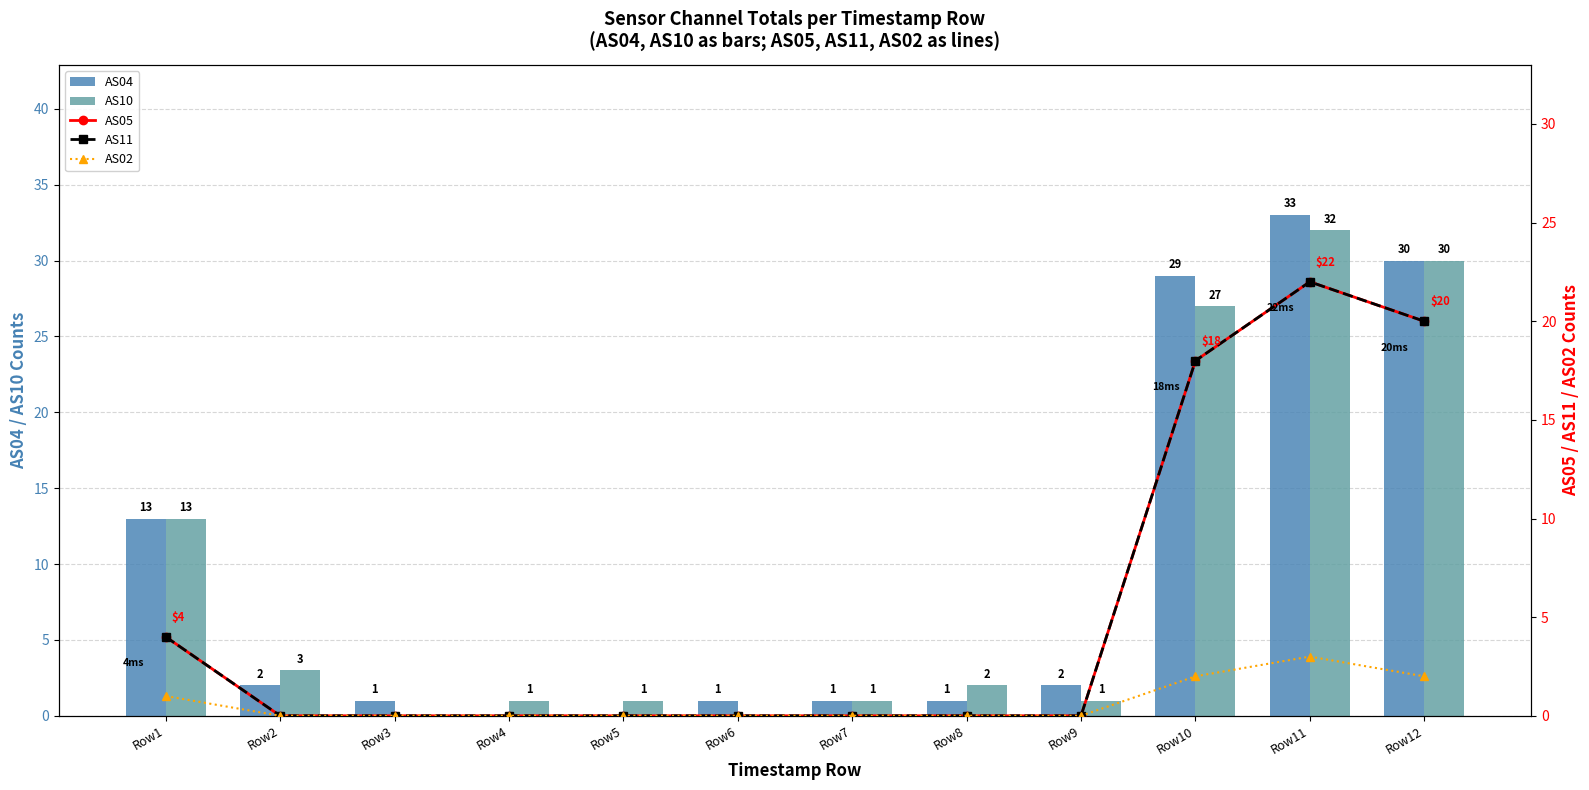

The AS05 series shows 4 at Row1. True or false?

True